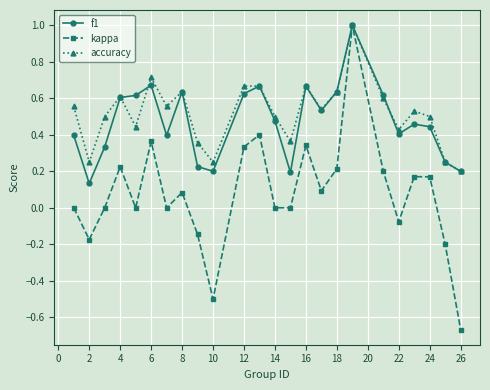

How many data points does each series have?

24